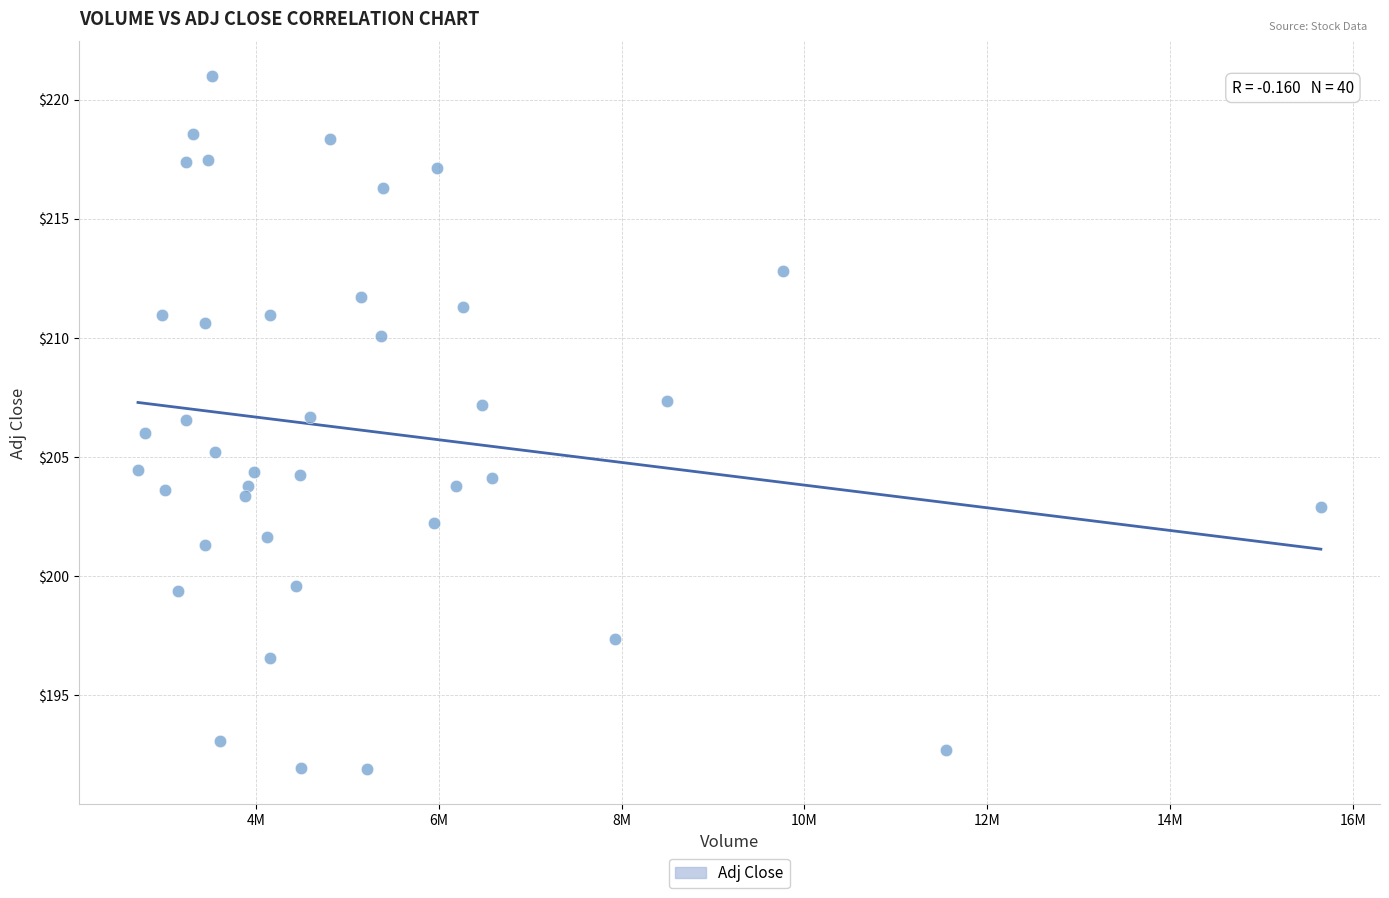

What is the range of Y values (max minus min)?

29.1